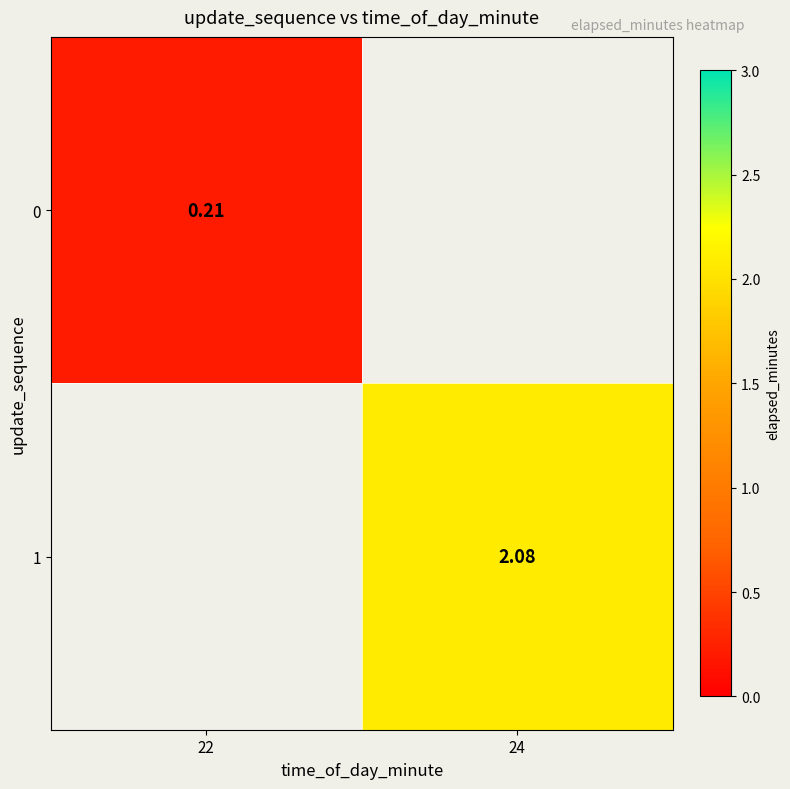

Between 22 and 24, which is larger?

24